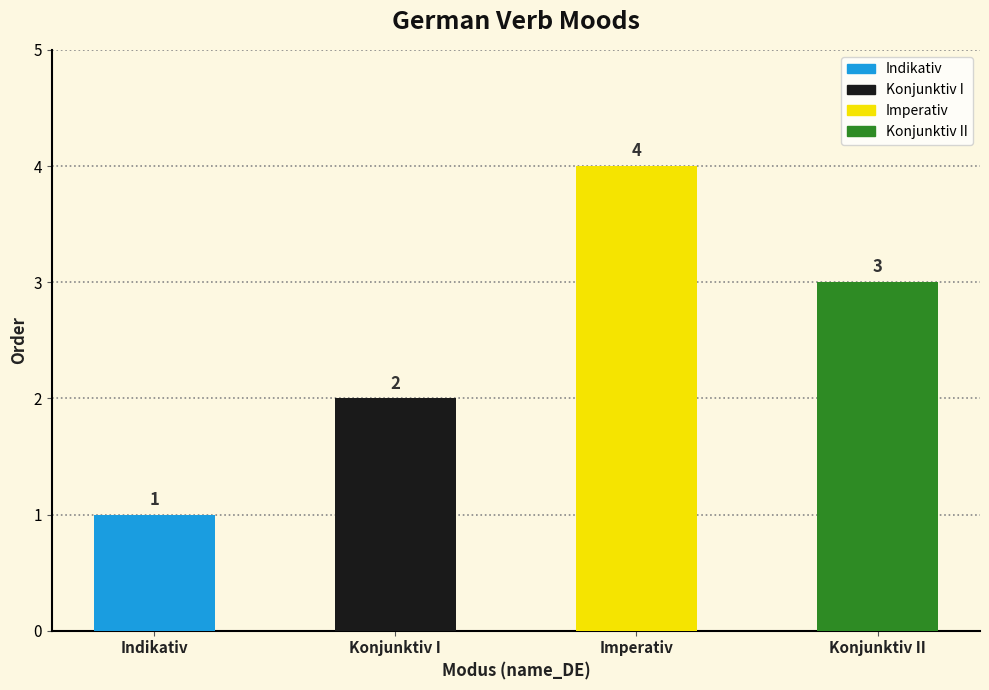

List the labels in order of value, smallest first.

Indikativ, Konjunktiv I, Konjunktiv II, Imperativ